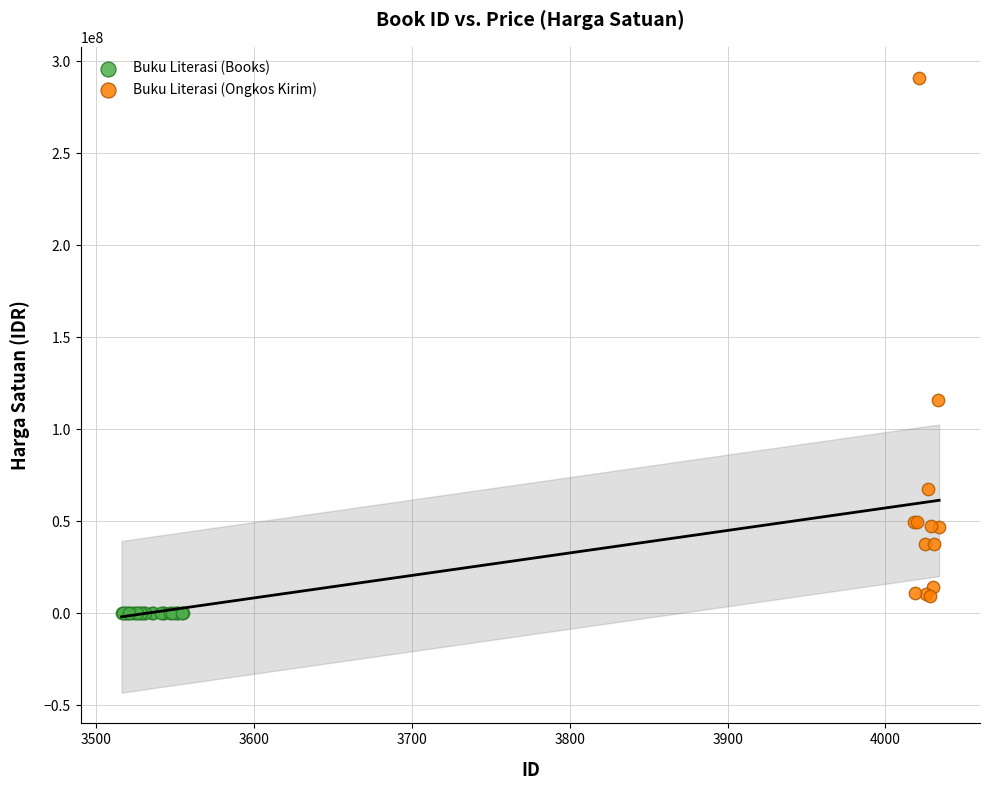

Which series has the largest Y range (max minus min)?

Buku Literasi (Ongkos Kirim)